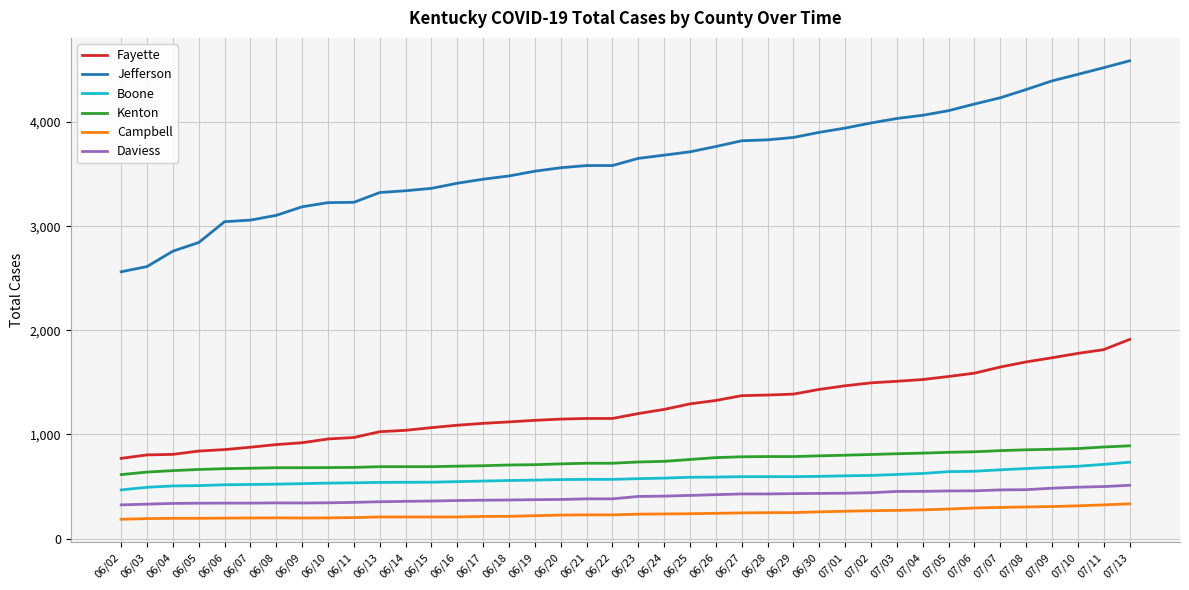

Which series changed the most between 06/08 and 06/20?

Jefferson